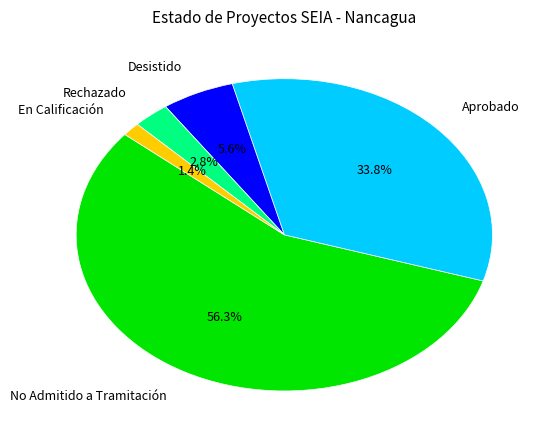

To the nearest percent, what is the difference between the largest and smallest slice percentages?

55%